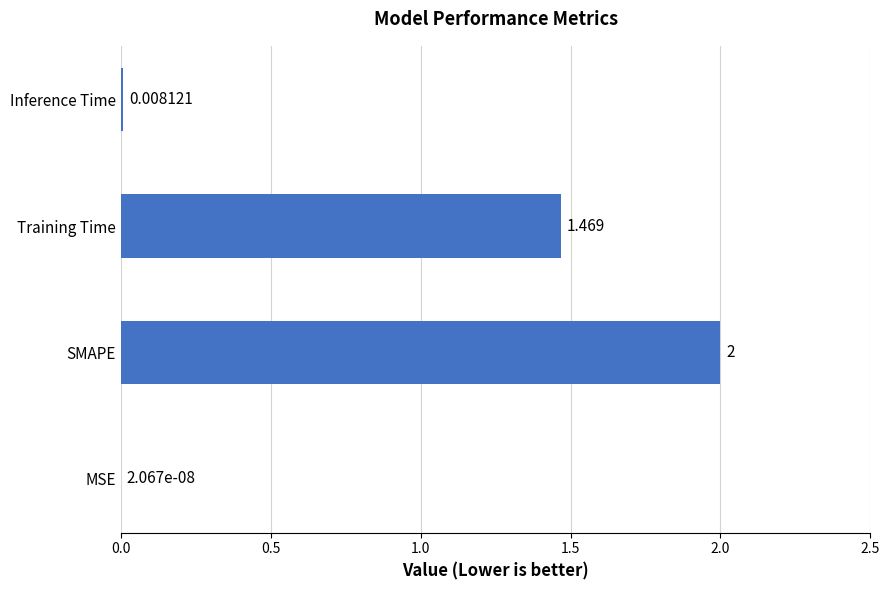

At which label is the value closest to 1?

Training Time